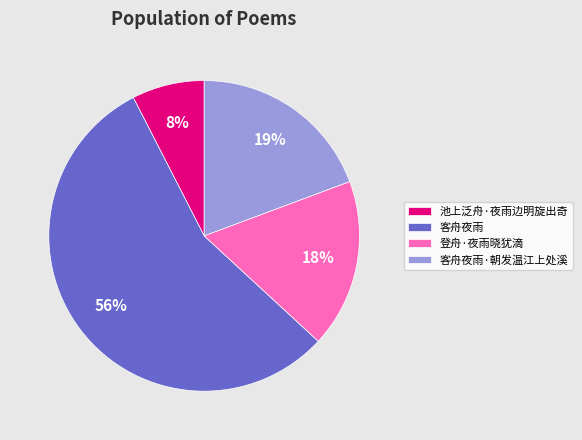

Count the number of slices in the pie.

4